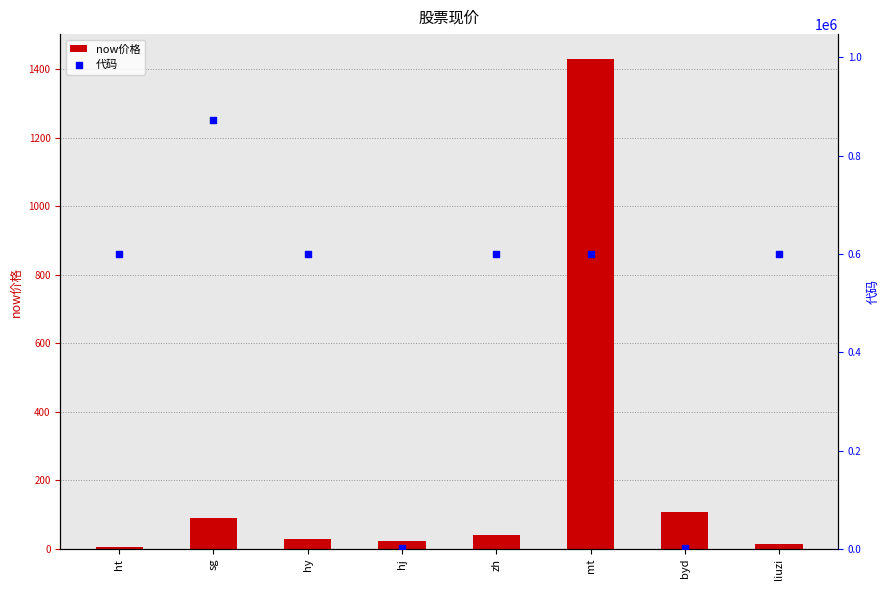

What are all the series names shown in the legend?

now价格, 代码